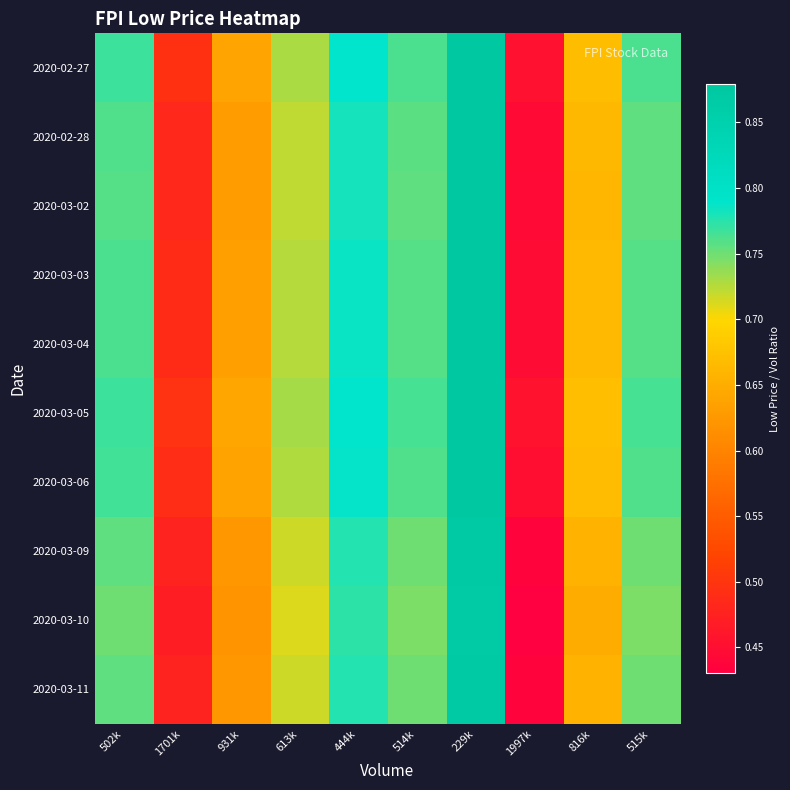

Between 229k and 515k, which is larger?

229k